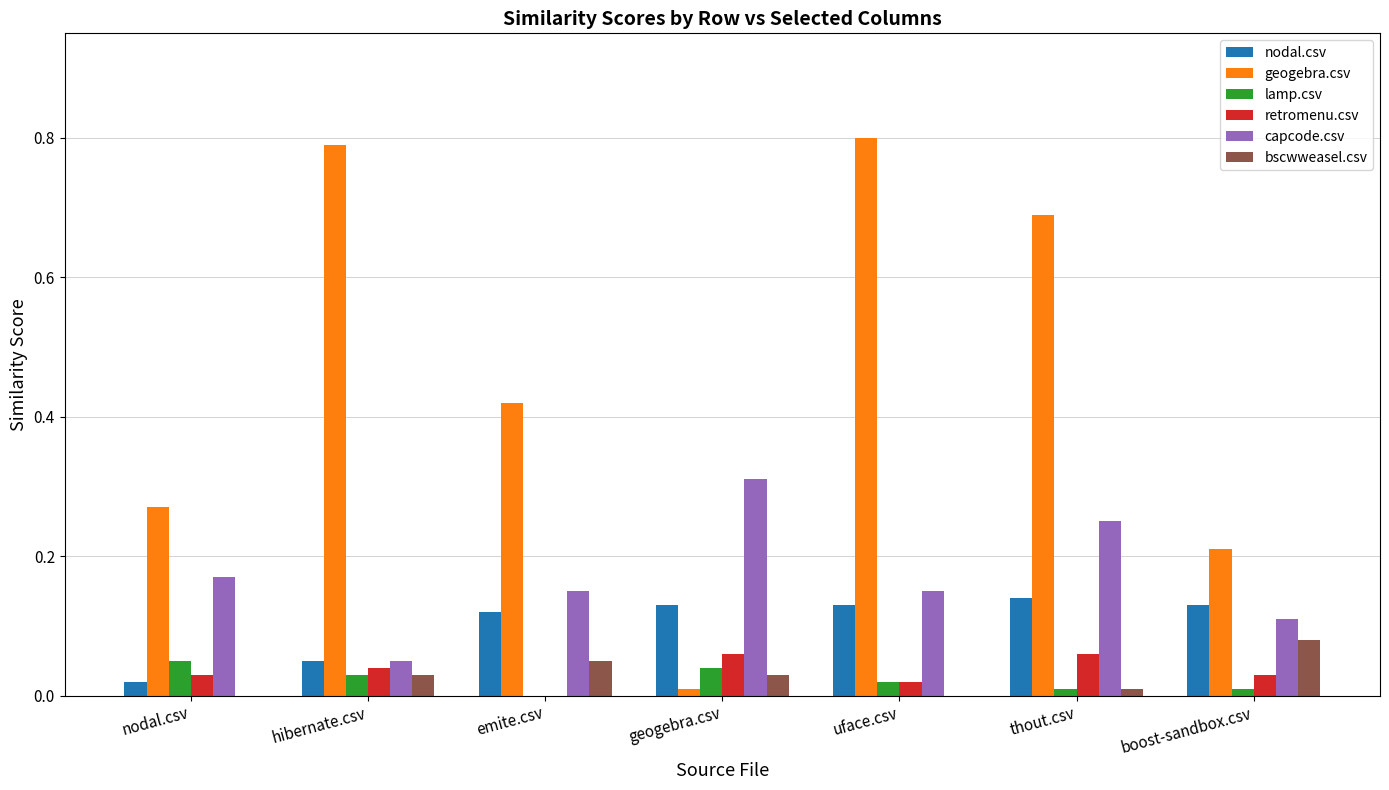

Is the value of geogebra.csv at boost-sandbox.csv greater than the value of capcode.csv at uface.csv?

Yes